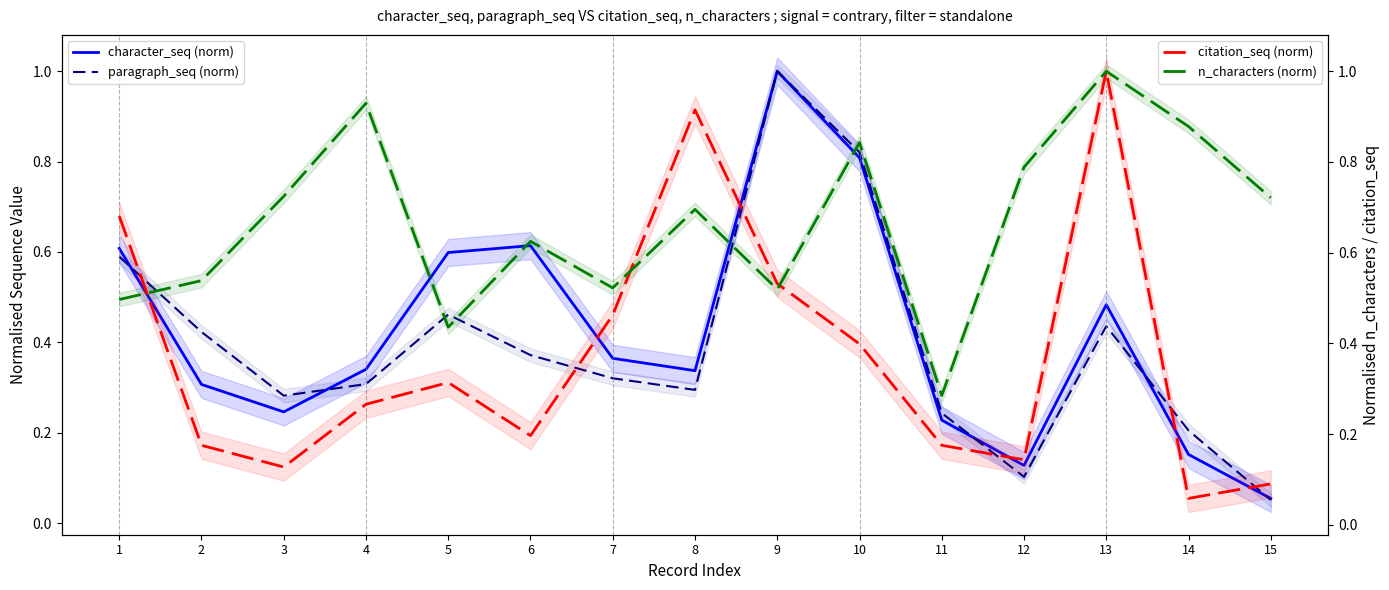

What are all the series names shown in the legend?

character_seq (norm), paragraph_seq (norm), citation_seq (norm), n_characters (norm)